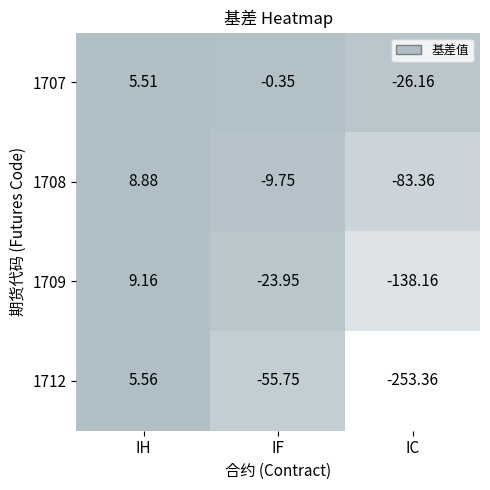

How many negative values does the 1712 series have?

2